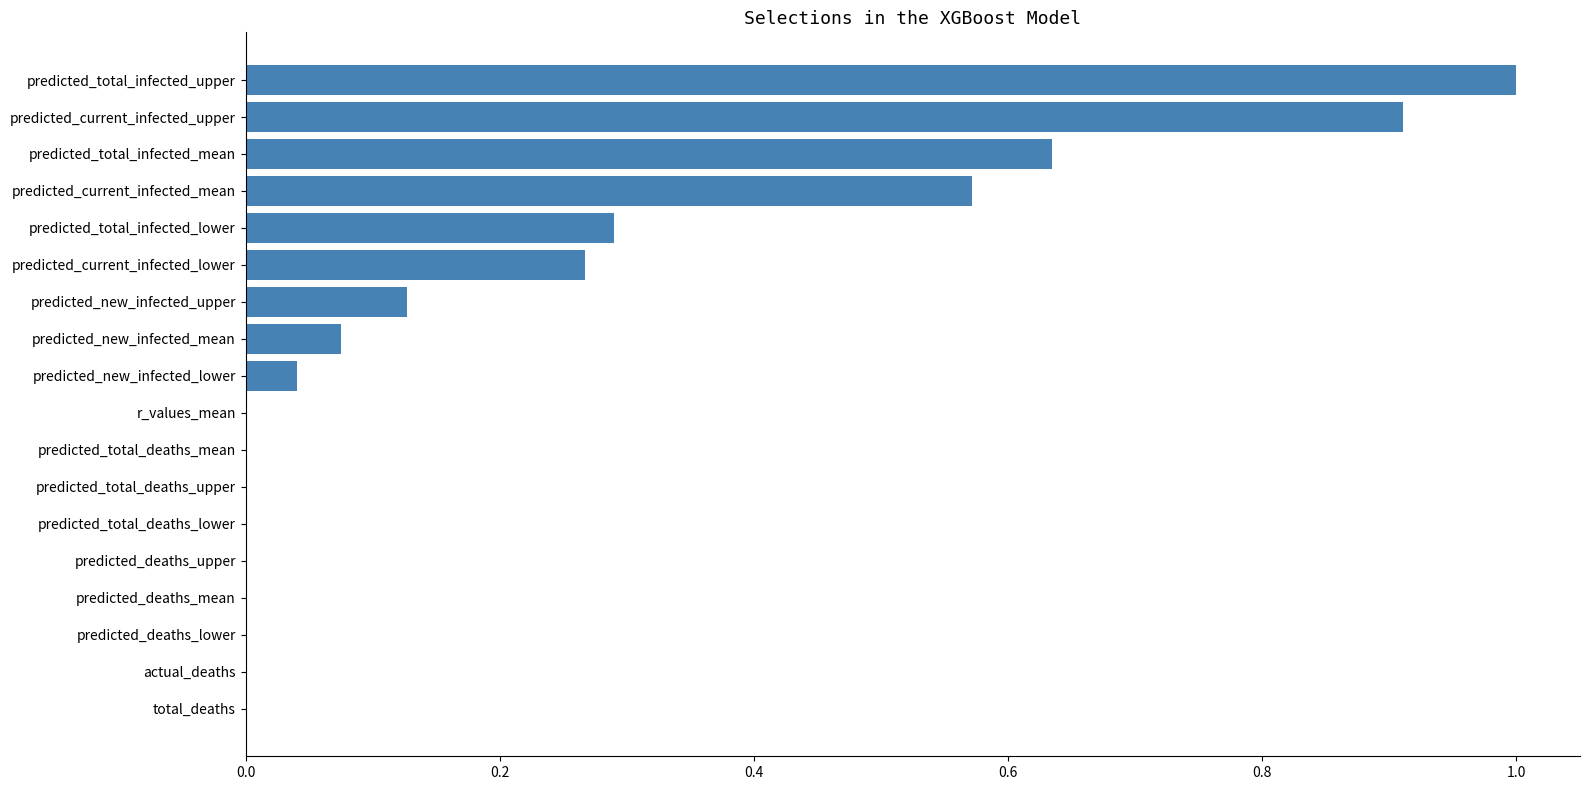

Is it true that the value at total_deaths is 0.0?

True